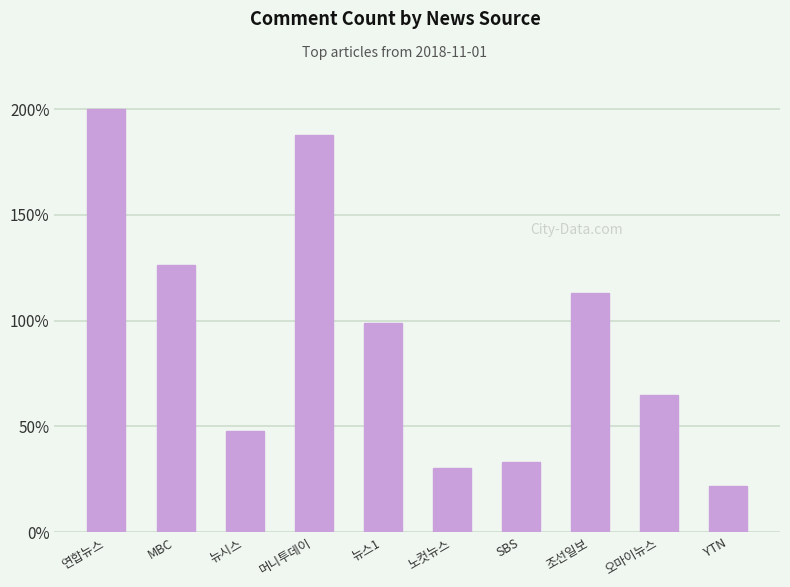

What is the sum of the values at 조선일보 and 뉴스1?

212.1